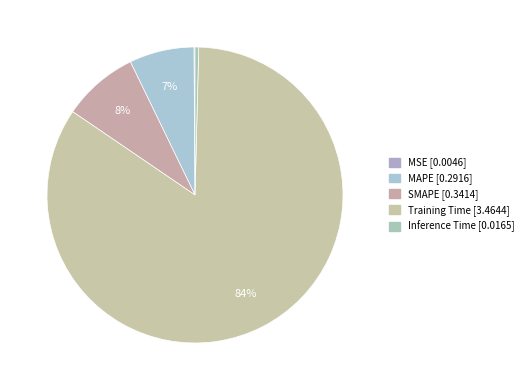

How many segments does this pie chart have?

5